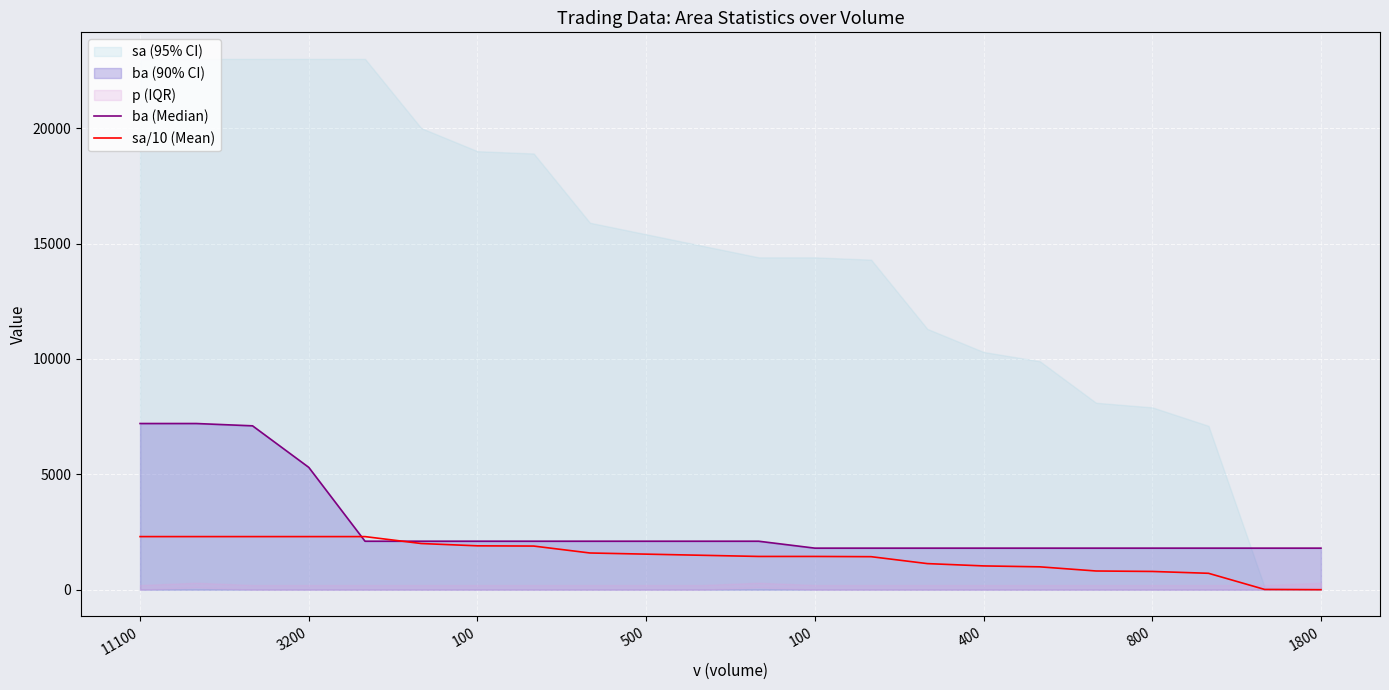

How many values in sa/10 (Mean) are above zero?

21